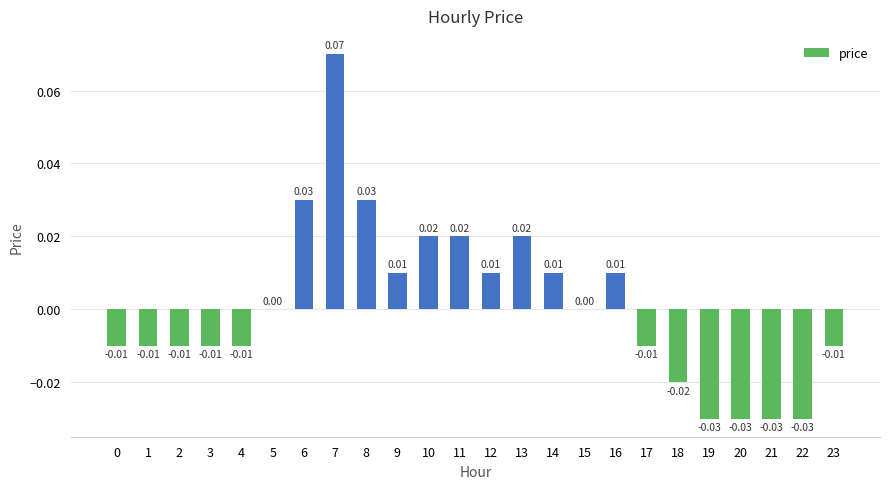

Which has a higher value, 5 or 17?

5